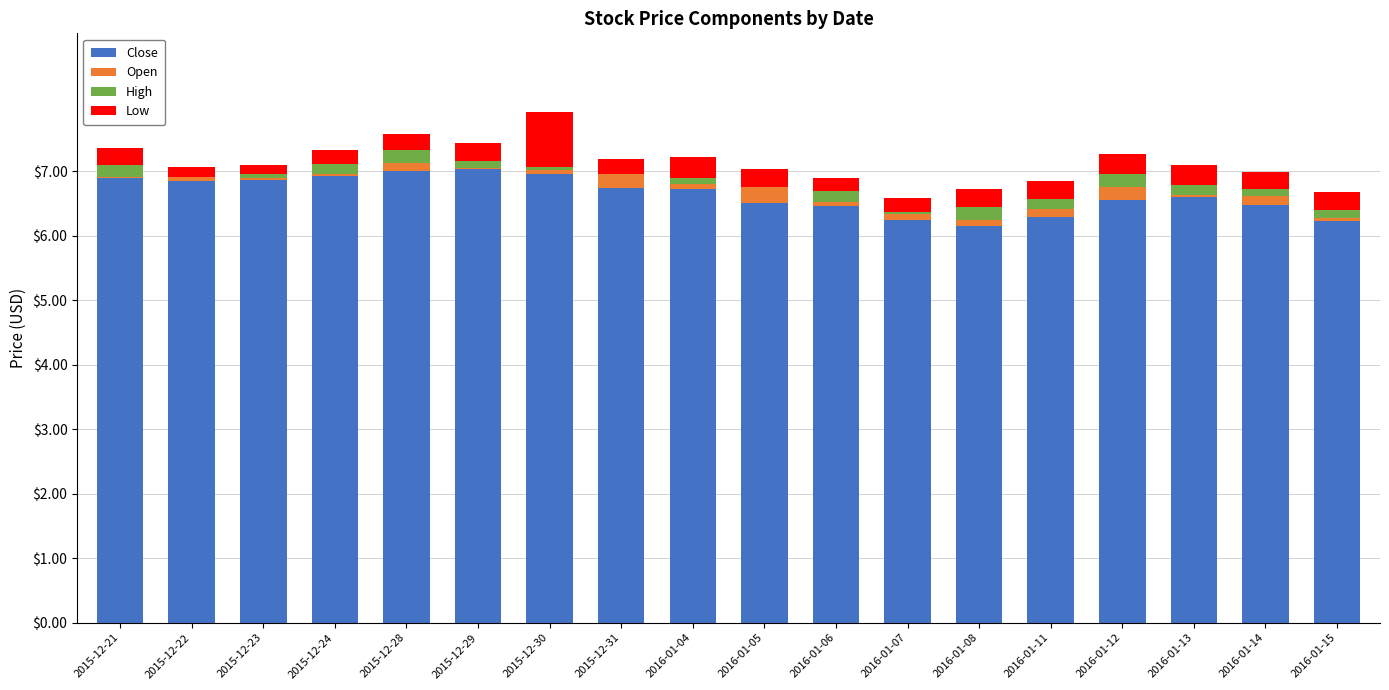

The Close series shows 11.5 at 2015-12-23. True or false?

False